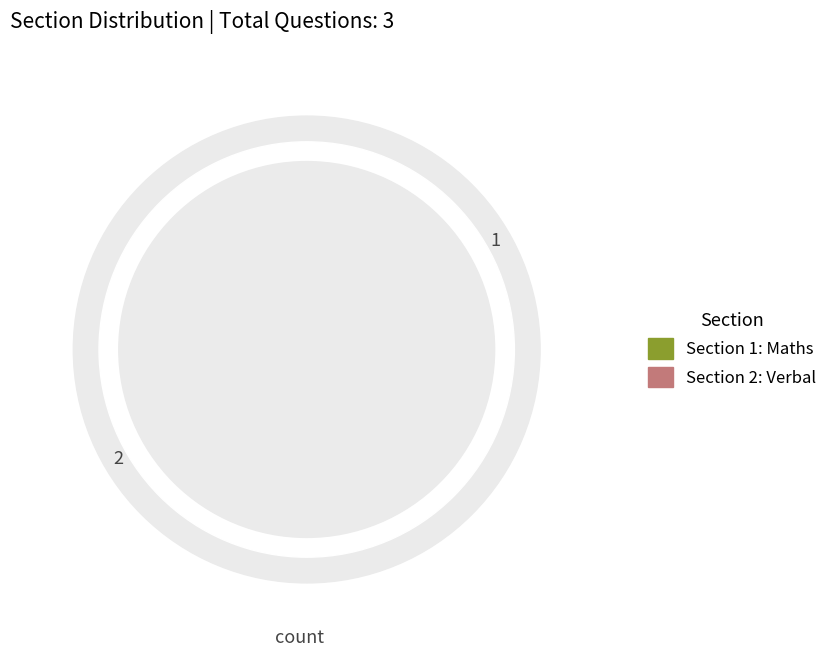

What is the largest slice in the pie chart?

Section 1: Maths